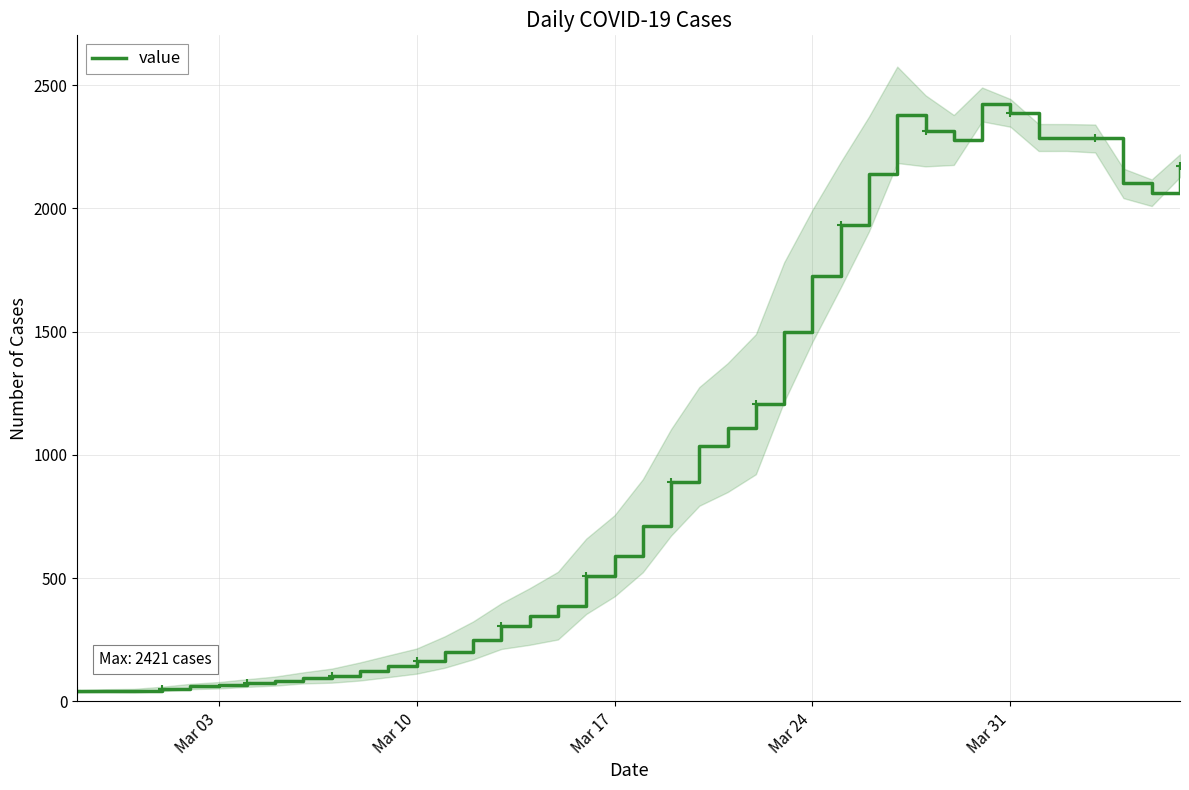

How many interior local valleys (lower than both neighbors) does the data have?

2